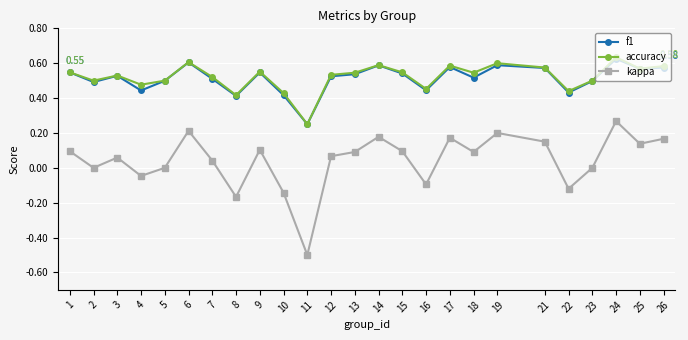

Which series has the widest spread of values?

kappa